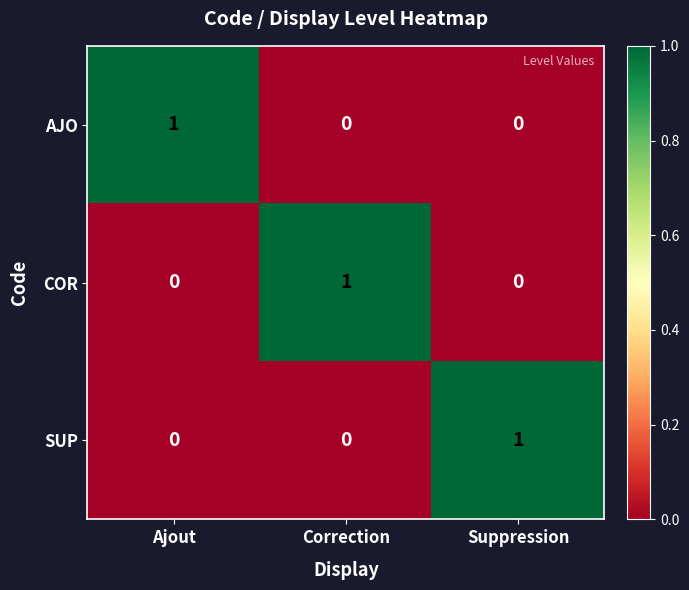

At how many categories does at least one series exceed 0?

3